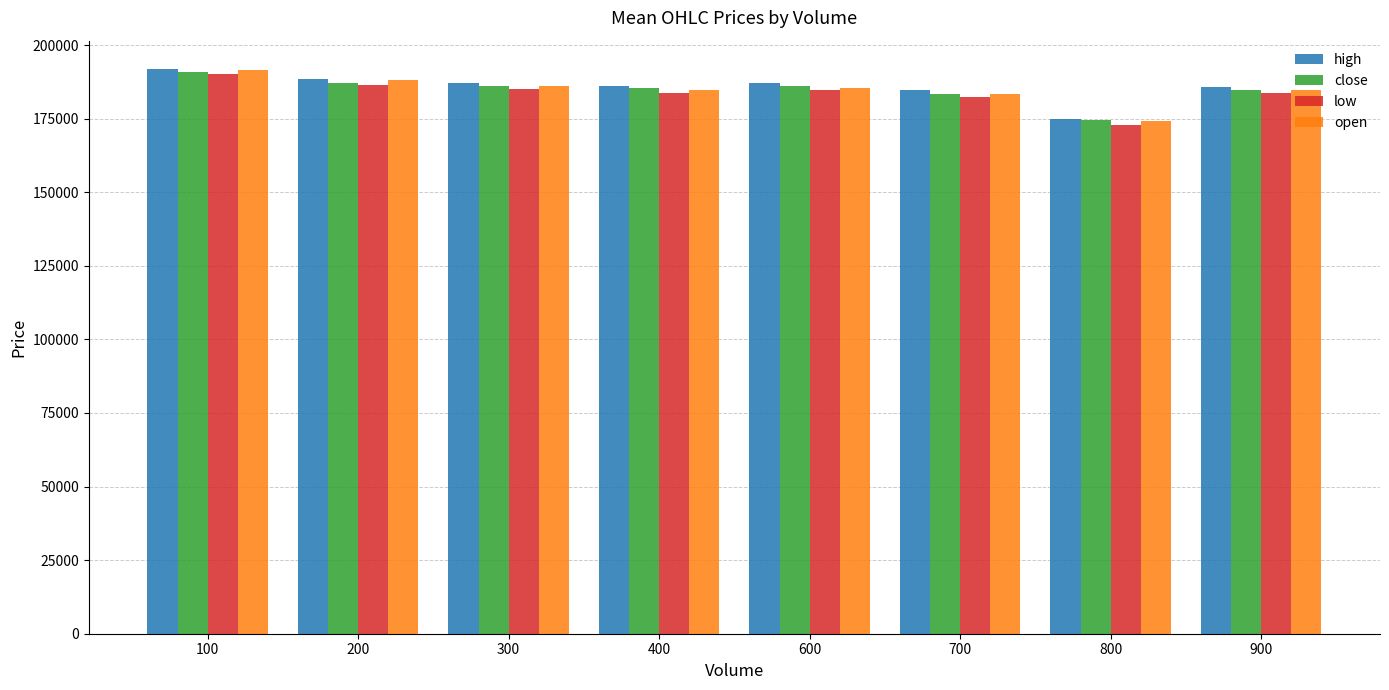

Which series has the largest range (max minus min)?

open